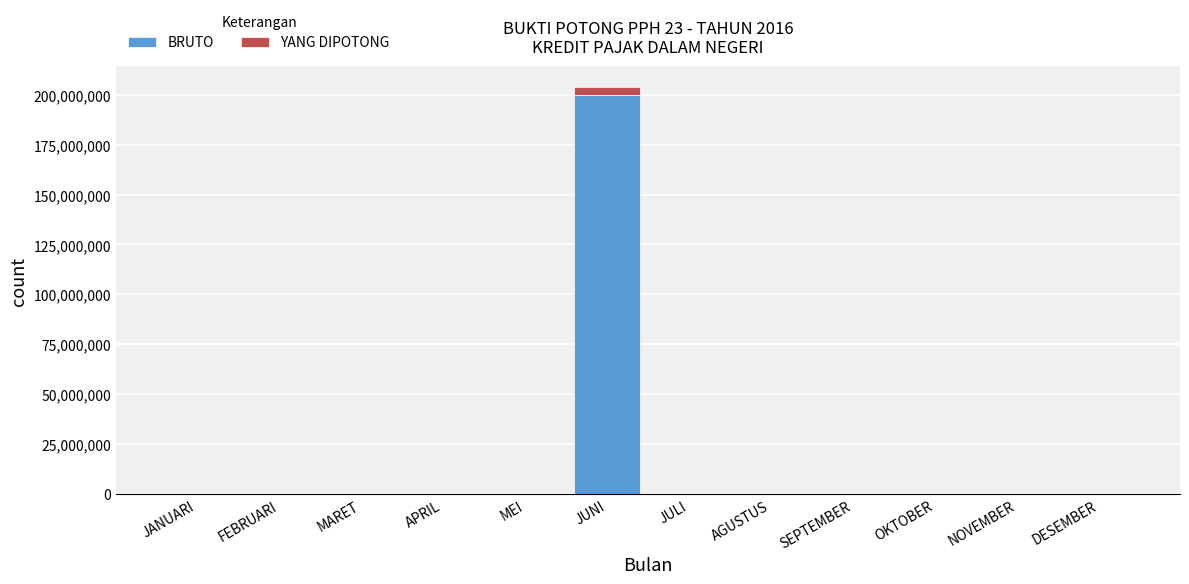

What are all the series names shown in the legend?

BRUTO, YANG DIPOTONG